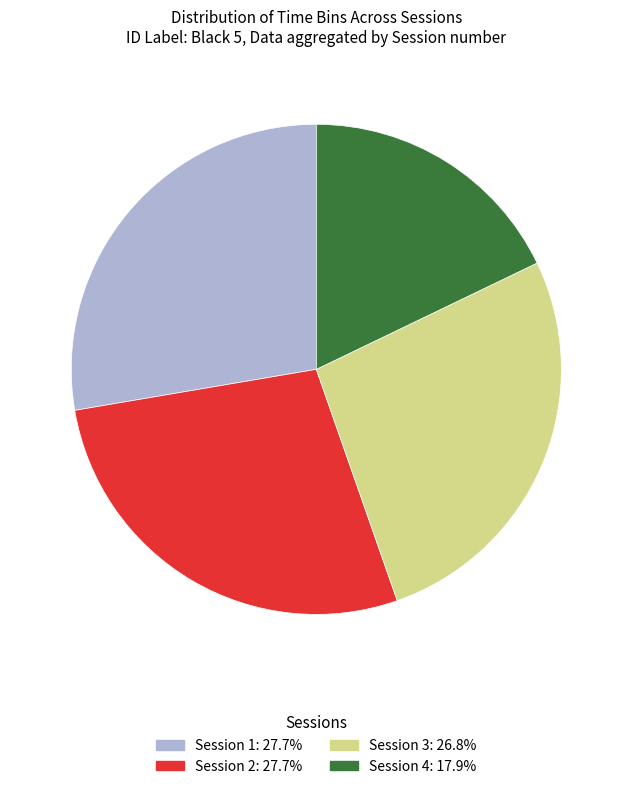

Which category has the smallest portion of the pie?

Session 4